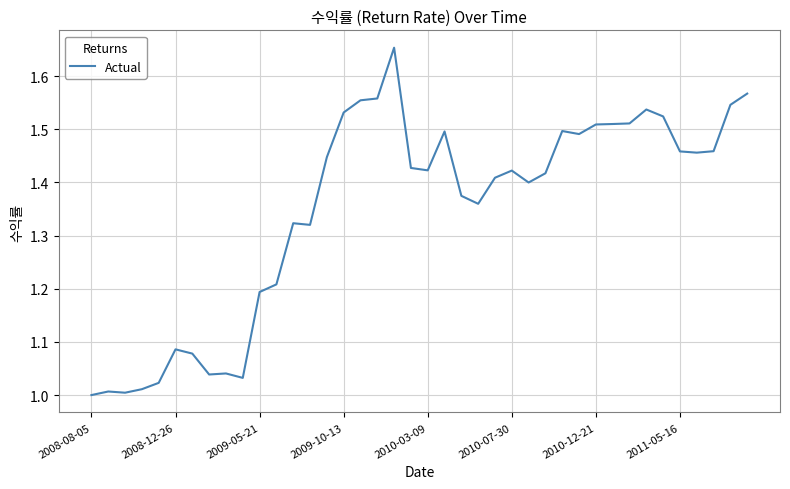

Is this an area chart (filled region under the line)?

No